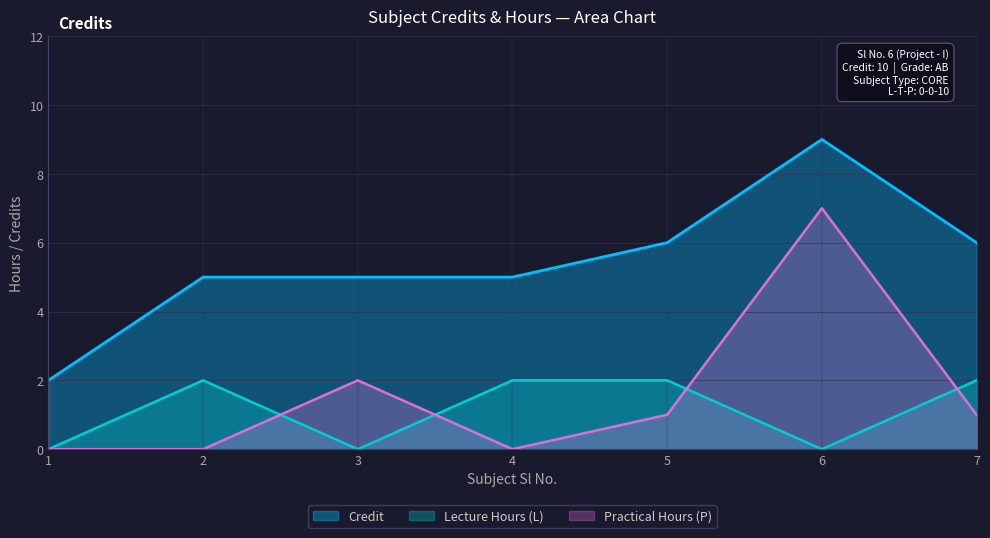

At which category does the chart reach its peak across all series?

6